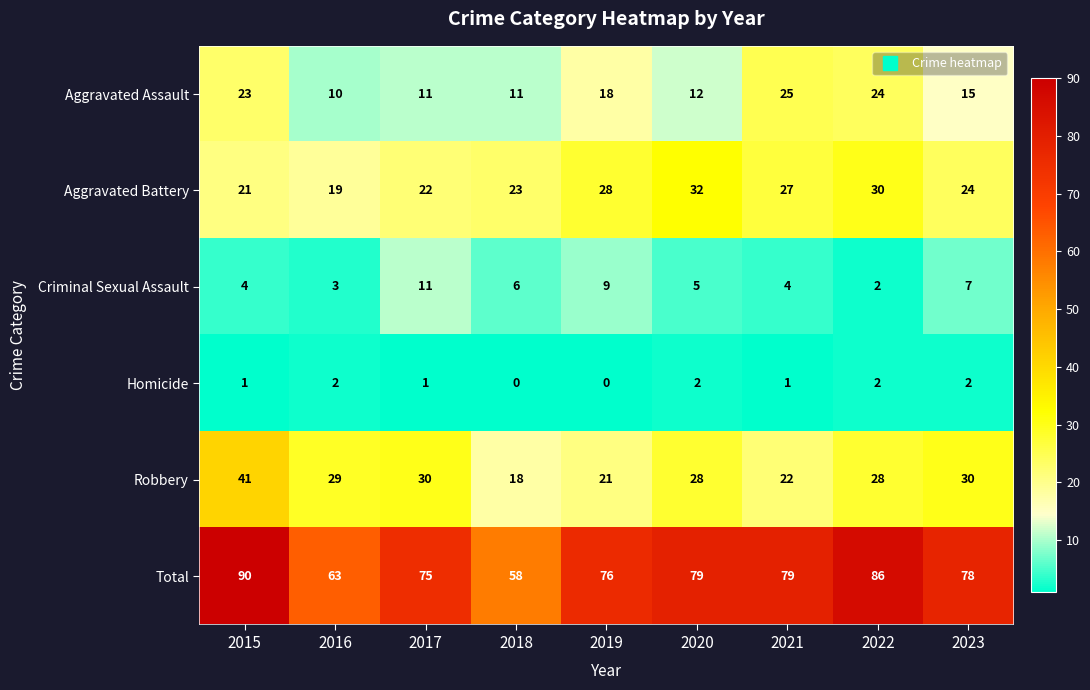

At which category is the sum across all series the highest?

2015